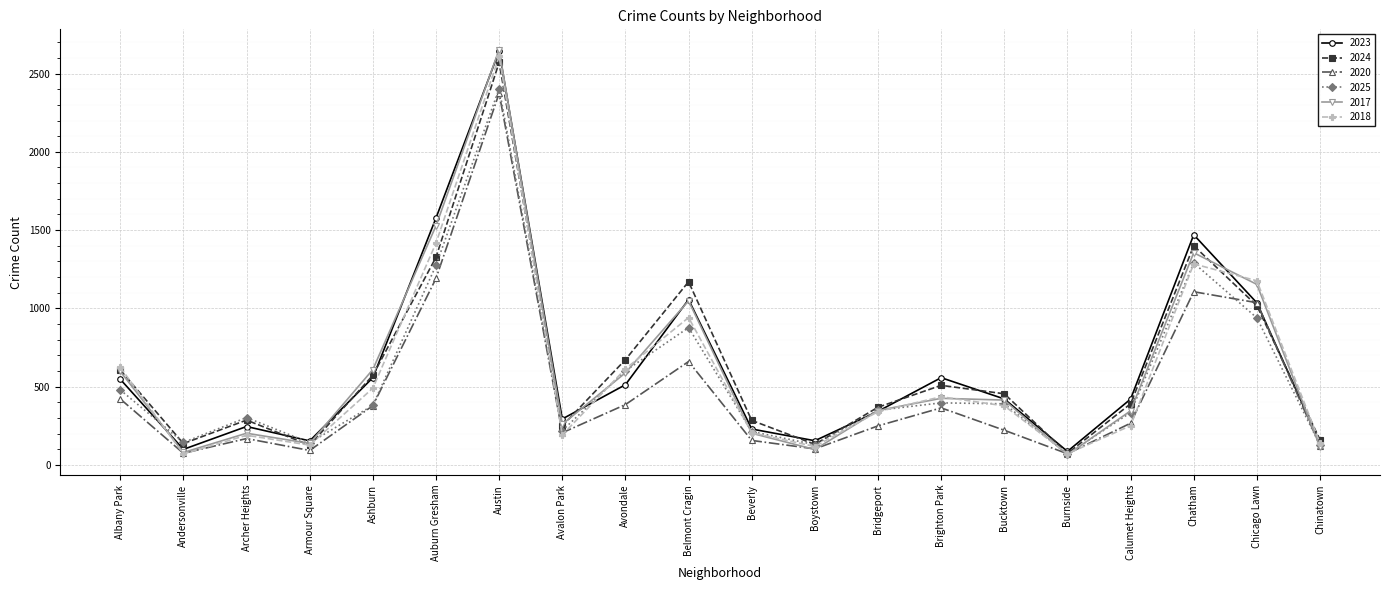

What is the label of the 17th point from the left?

Calumet Heights